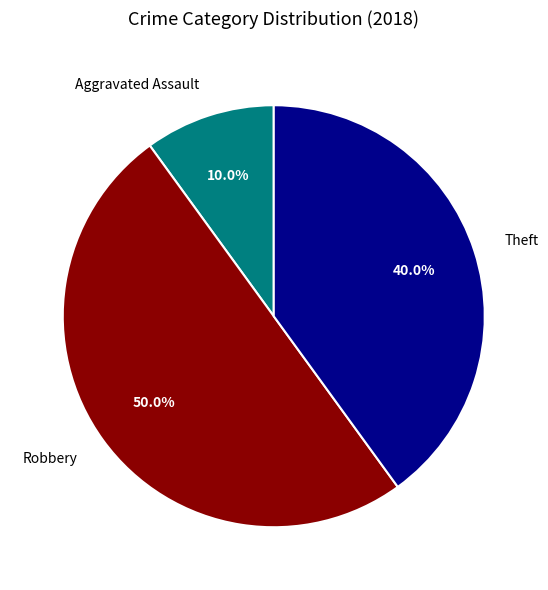

What percentage is NOT represented by Robbery?

50.0%